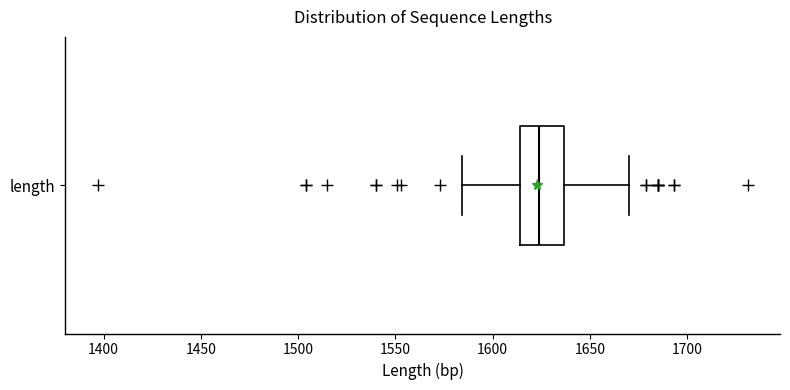

Transcribe this box plot: give where the median line is, the range the box spans, and where the two whiskers end, as read against the x-axis. The values are not printed on the chart, so give them approximately, as read against the axis.

median 1625, box 1615 to 1635, whiskers 1585 to 1670